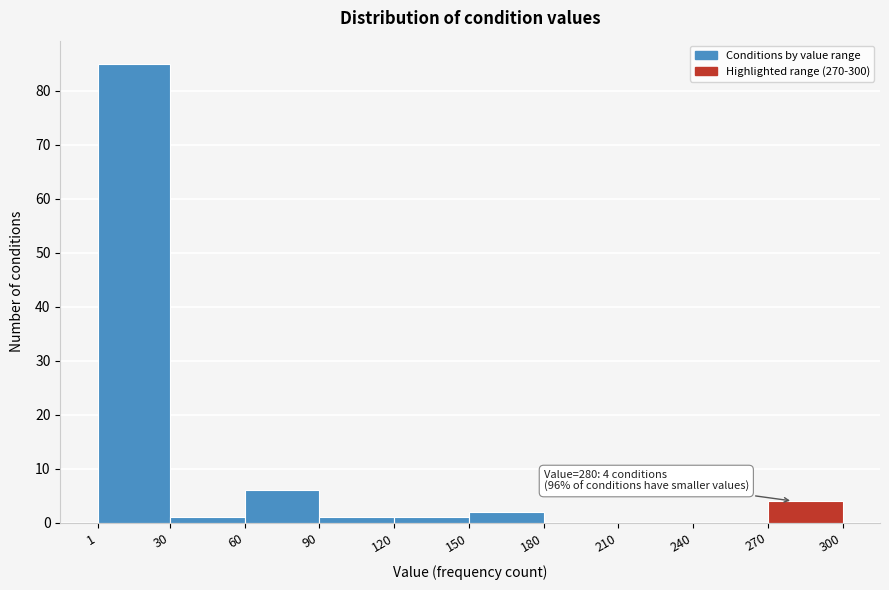

Which range on the x-axis has the tallest bar?

1 to 30